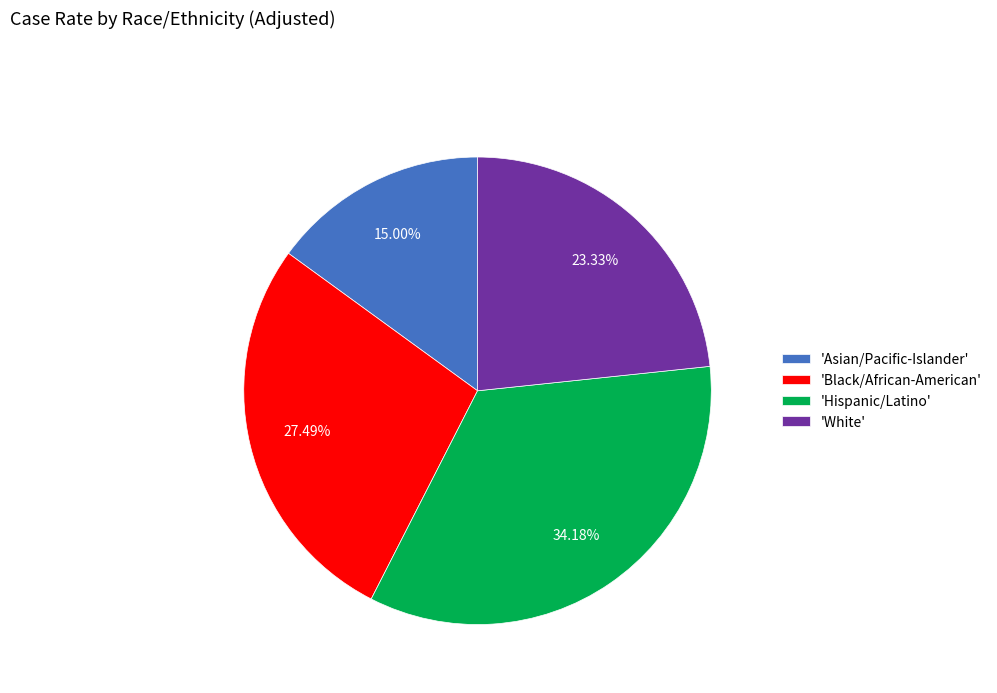

How many slices are in this pie chart?

4